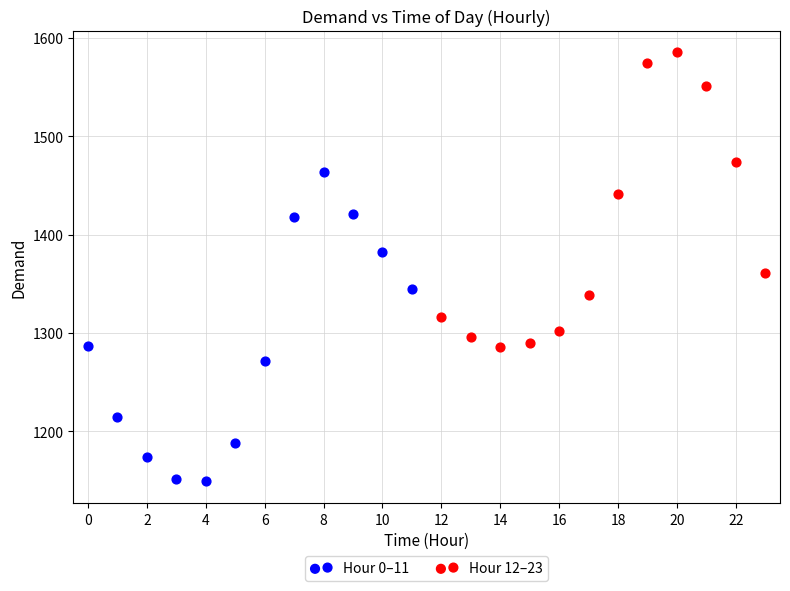

Which series contains the lowest Y value?

Hour 0–11